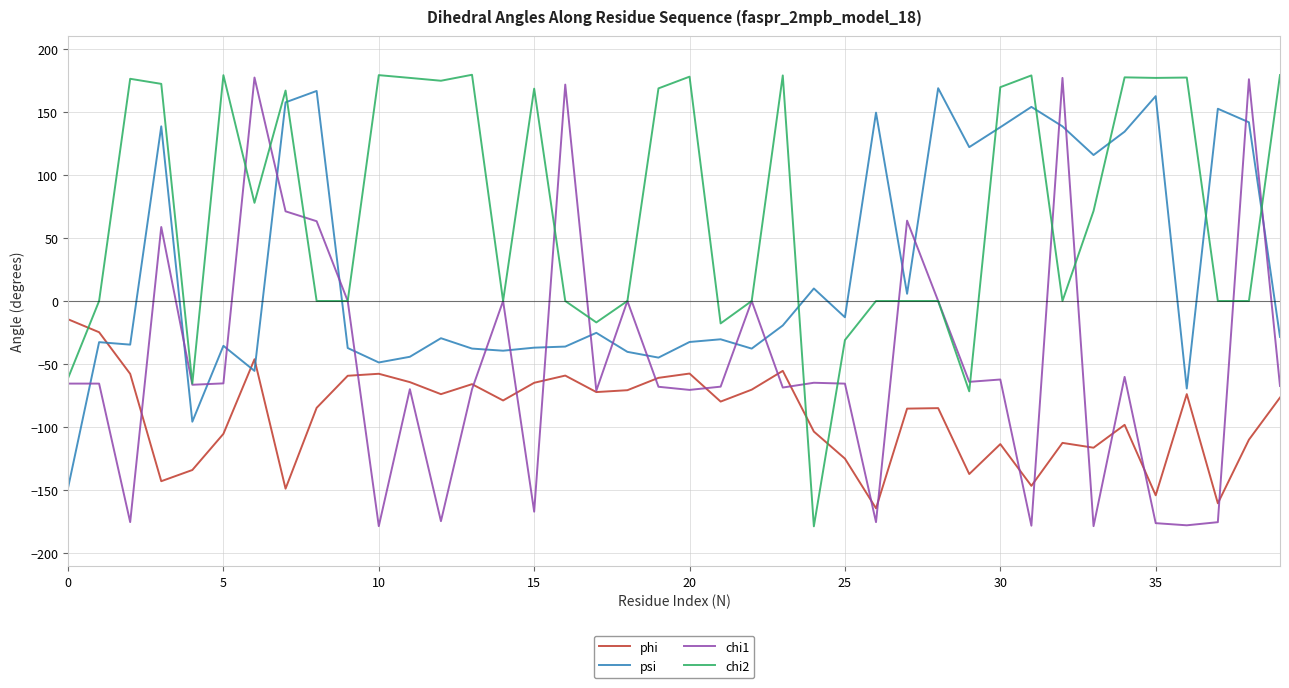

What is the greatest value displayed?

179.3